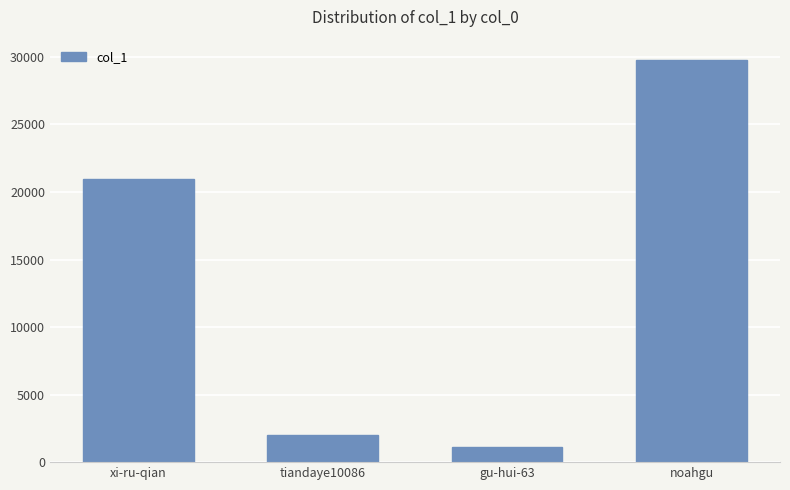

At which category does the chart reach its minimum across all series?

gu-hui-63